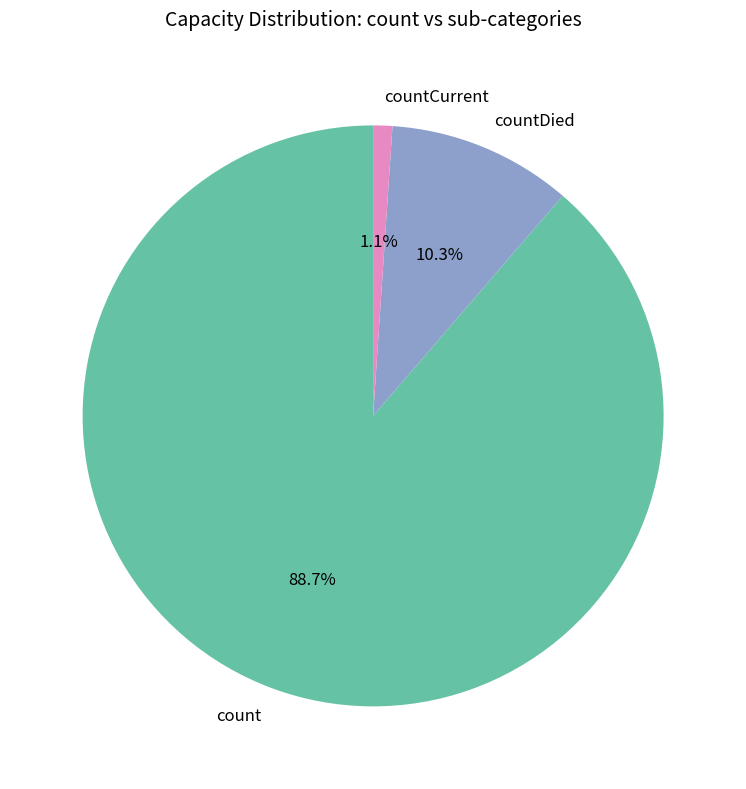

Rank the categories by value from lowest to highest.

countCurrent, countDied, count